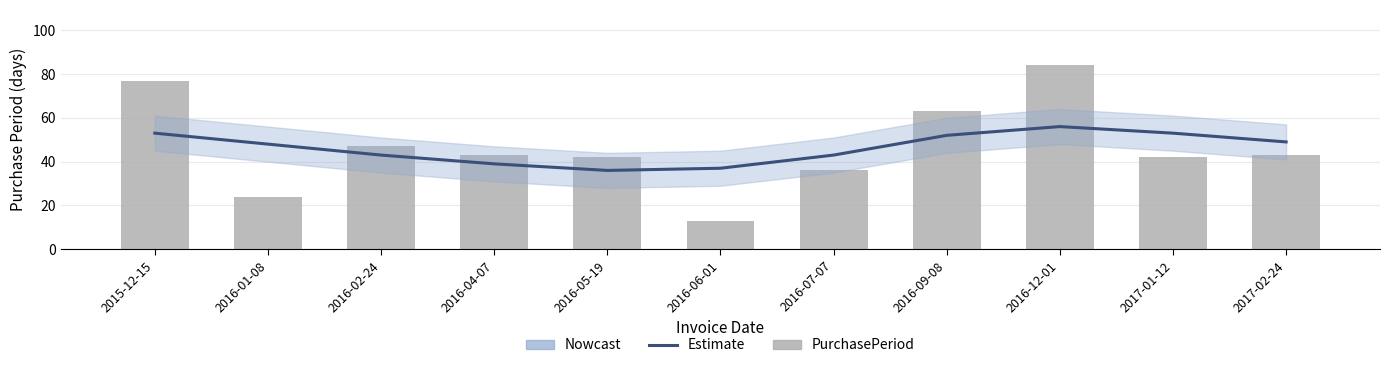

The value of PurchasePeriod at 2016-04-07 is 43. True or false?

True